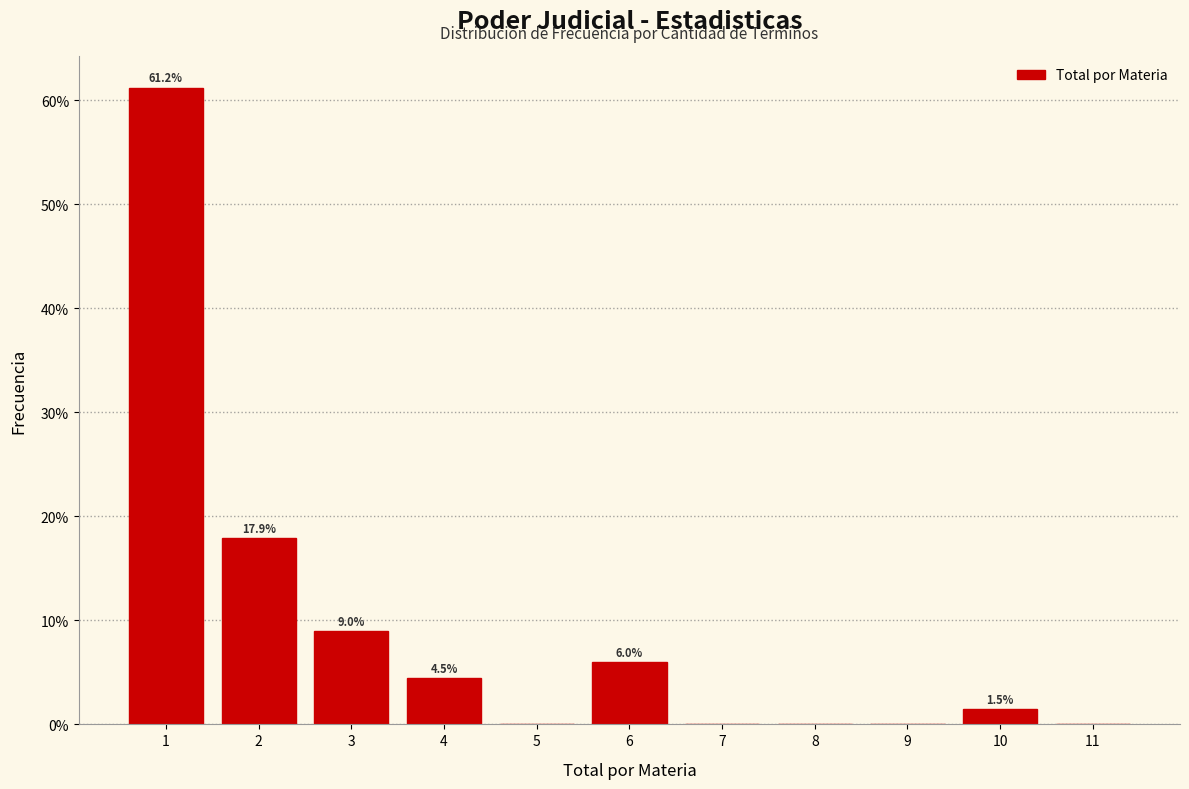

Over which range of the x-axis is the bar tallest?

0.5 to 1.5